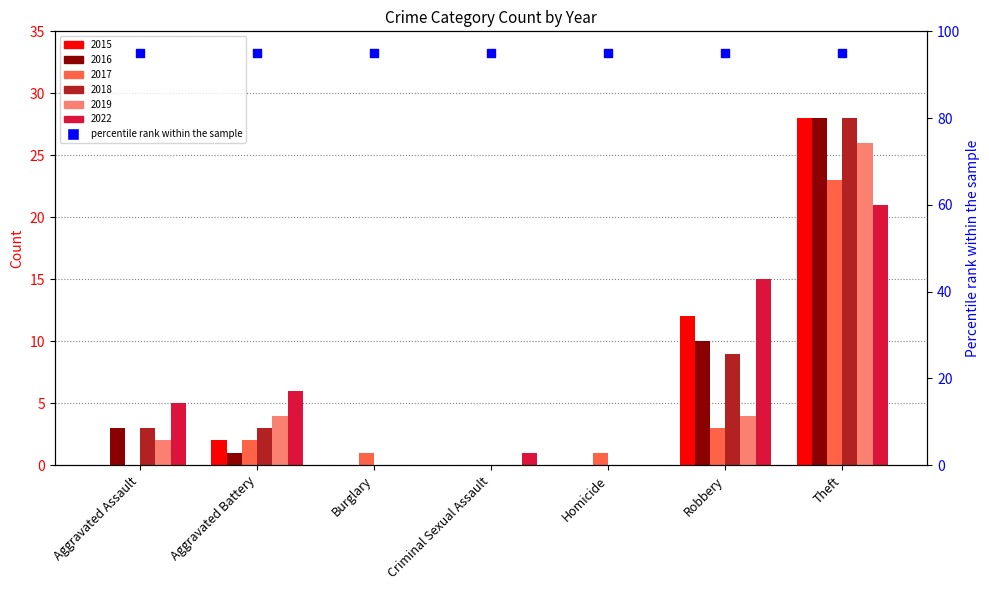

Which series contains the highest Y value?

2015